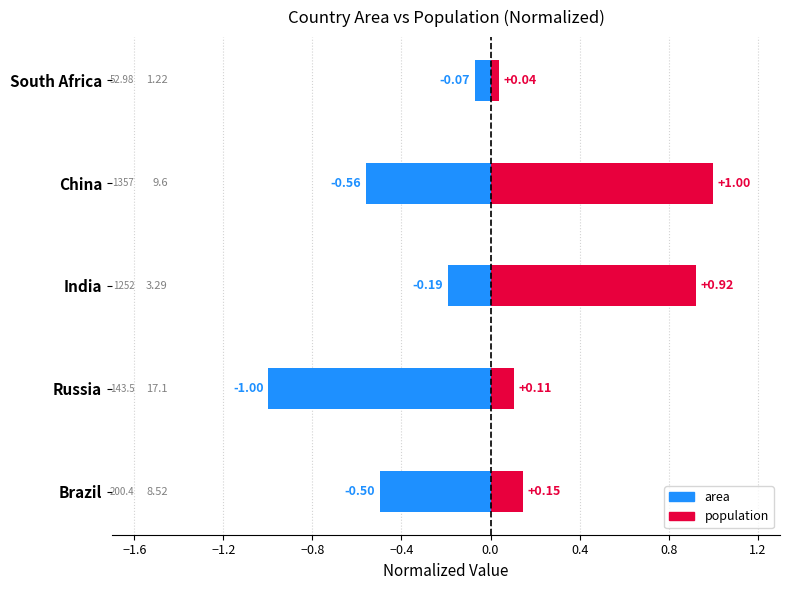

What is the highest value of the population series?

1.0